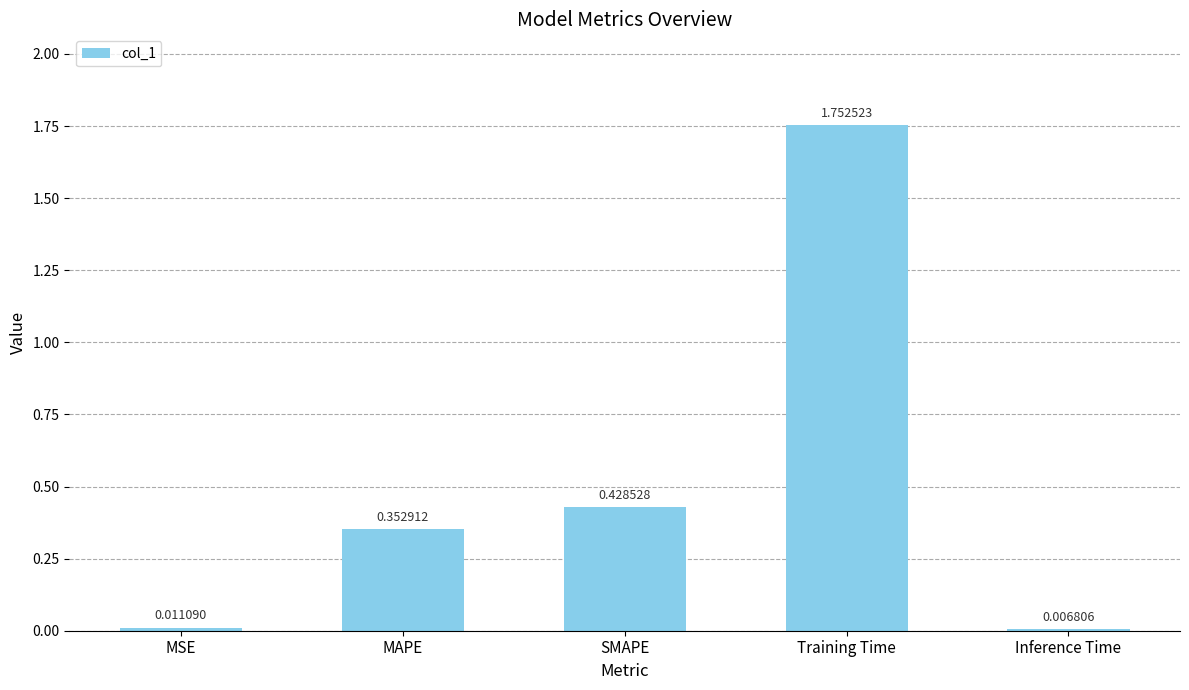

Is it true that the value at SMAPE is 0.2?

False